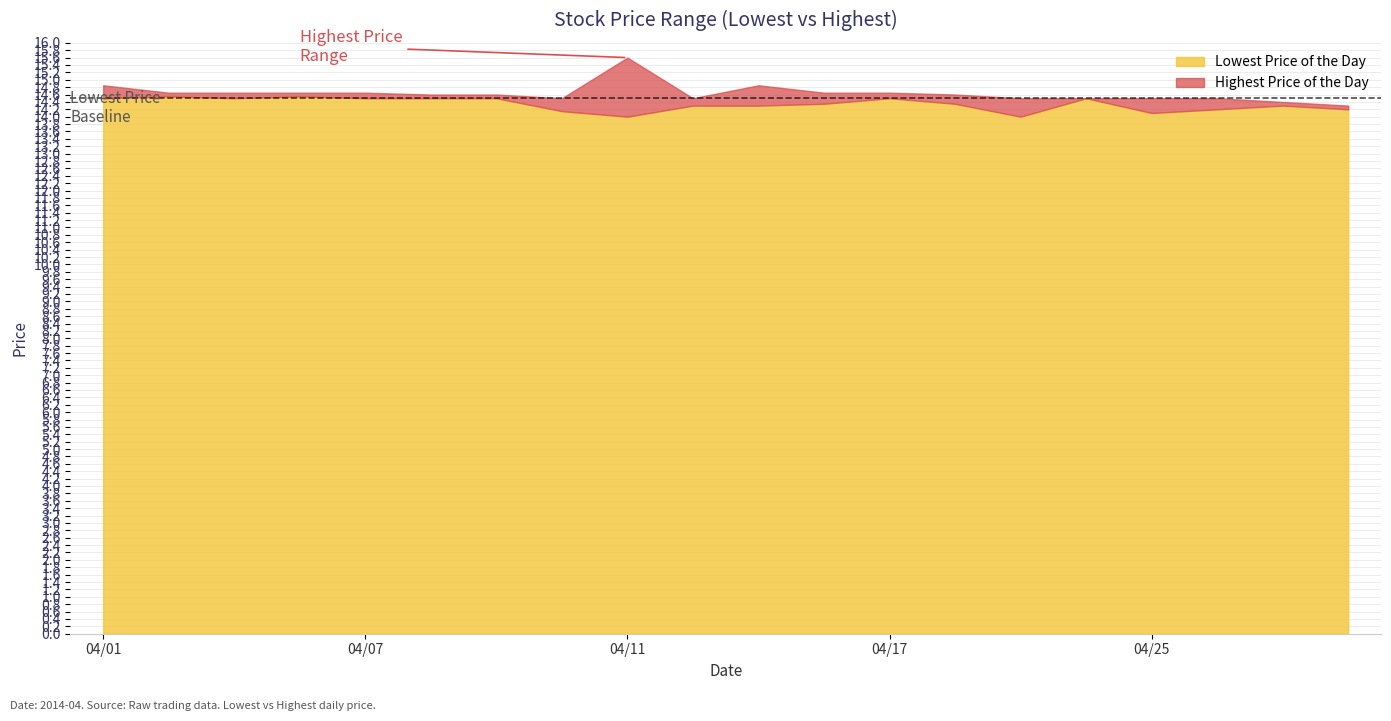

What is the lowest value of the Lowest Price of the Day series?

14.0